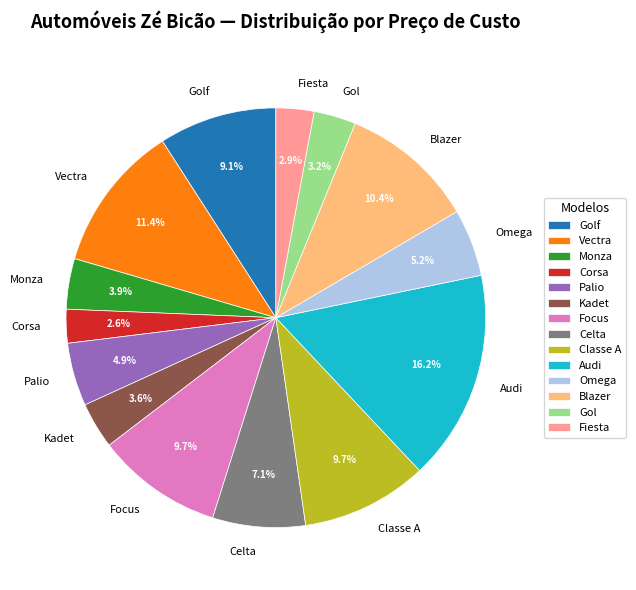

To the nearest percent, what portion does Fiesta represent?

3%